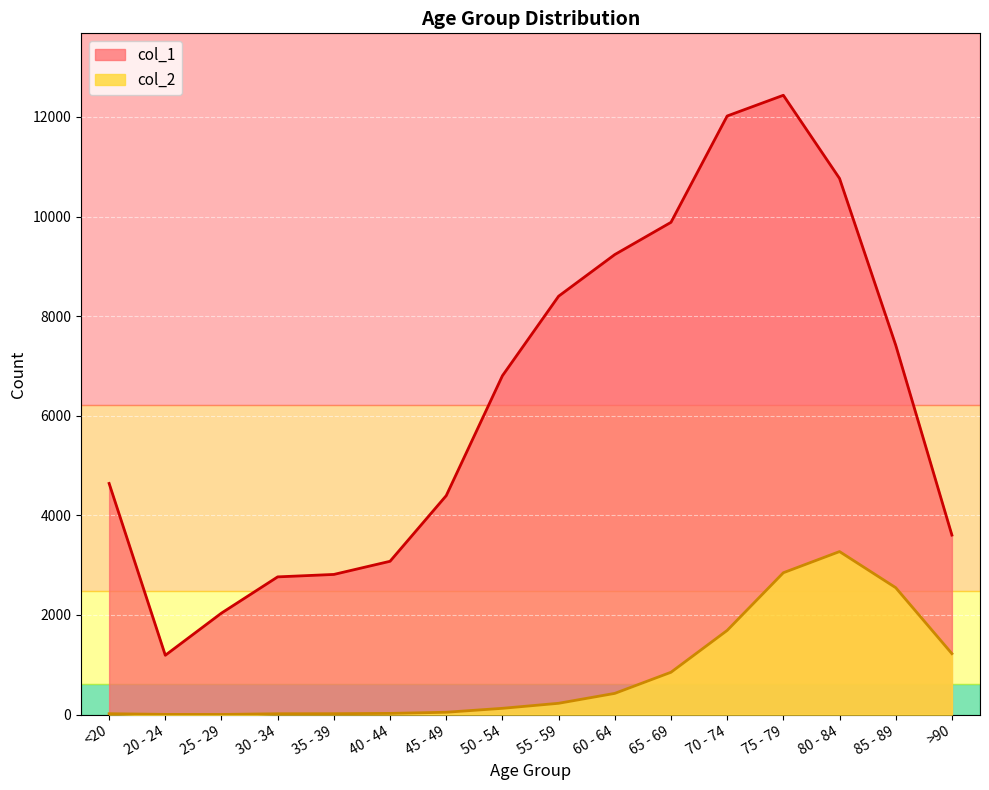

At which category does the chart reach its peak across all series?

75 - 79